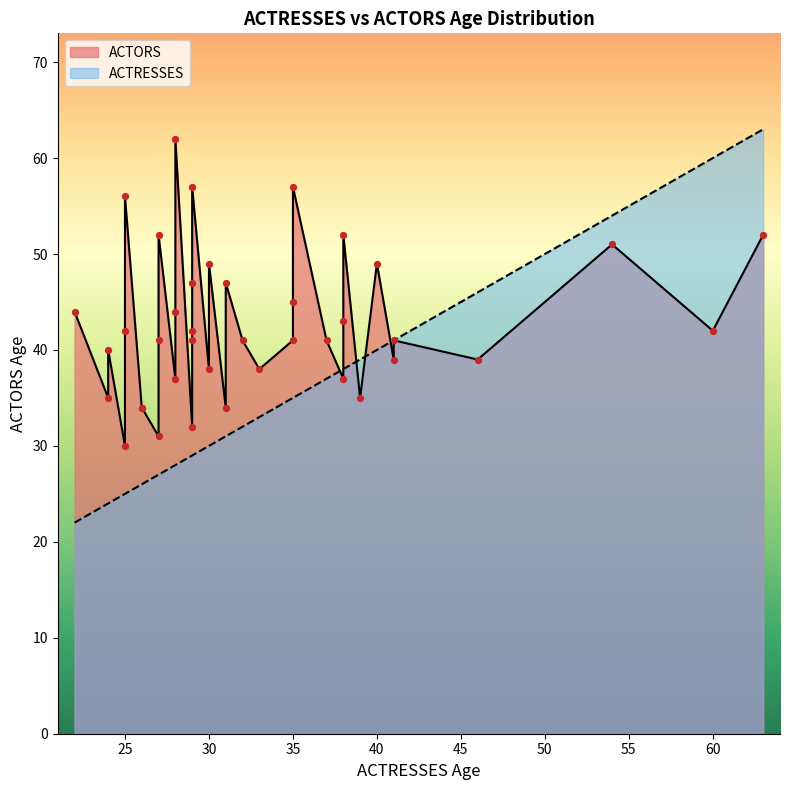

Which series has the widest spread of Y values?

ACTRESSES